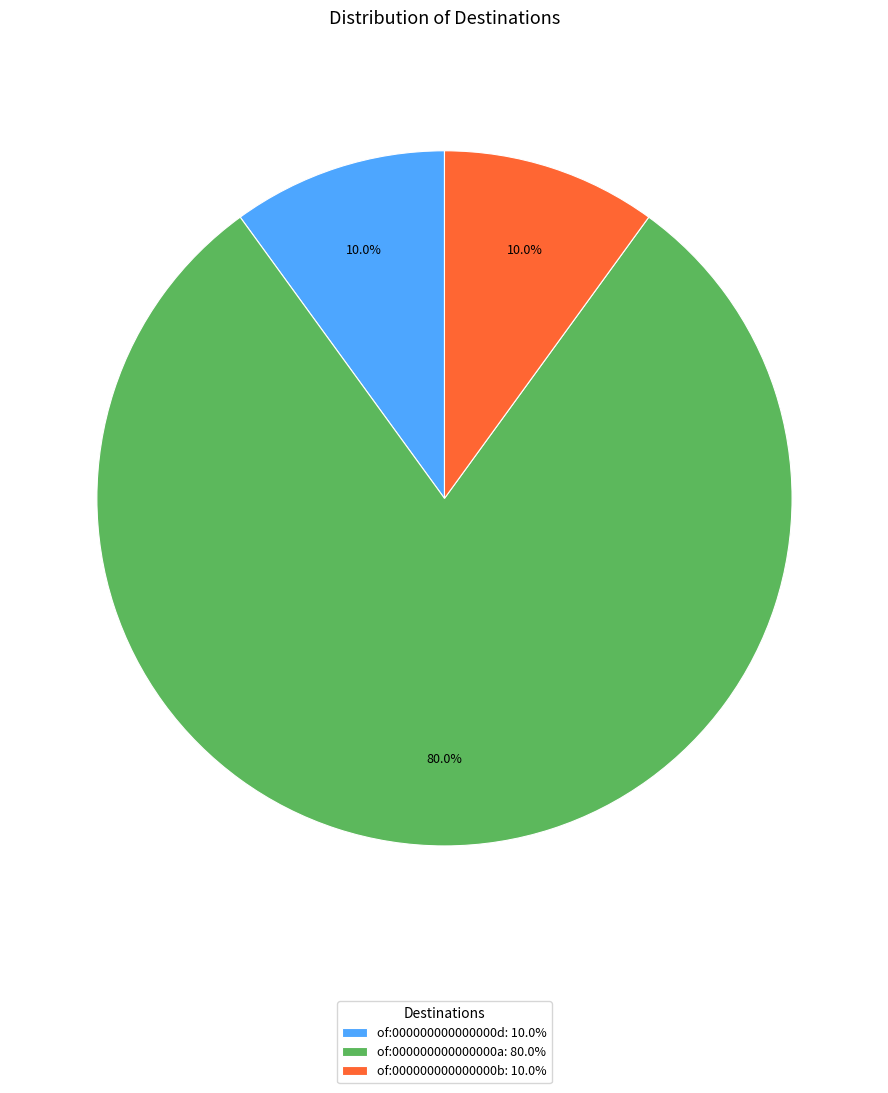

Is the sum of of:000000000000000b: 10.0% and of:000000000000000a: 80.0% greater than half?

Yes